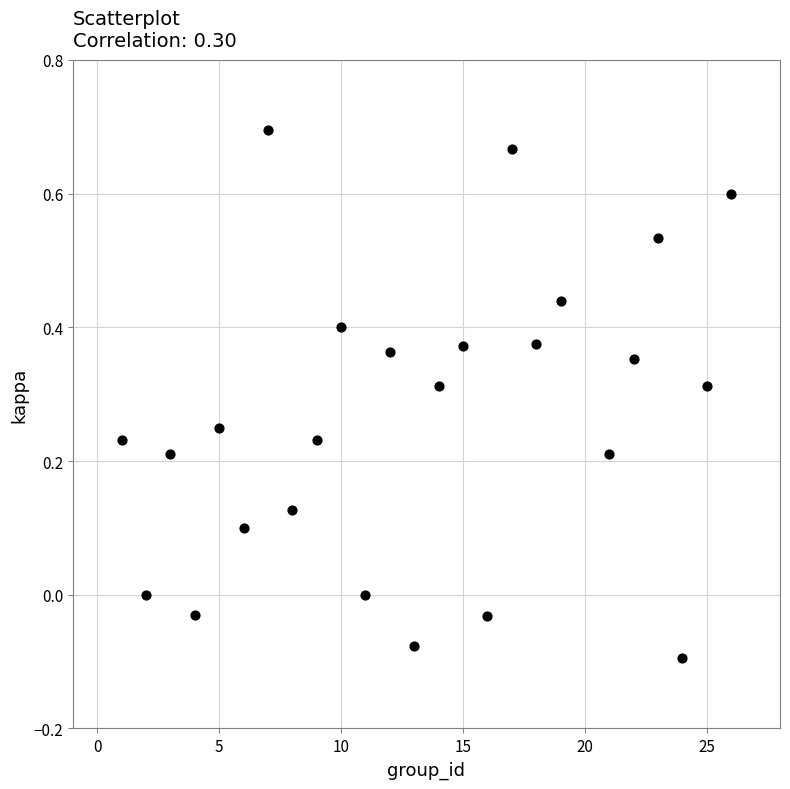

What is the range of X values (max minus min)?

25.0